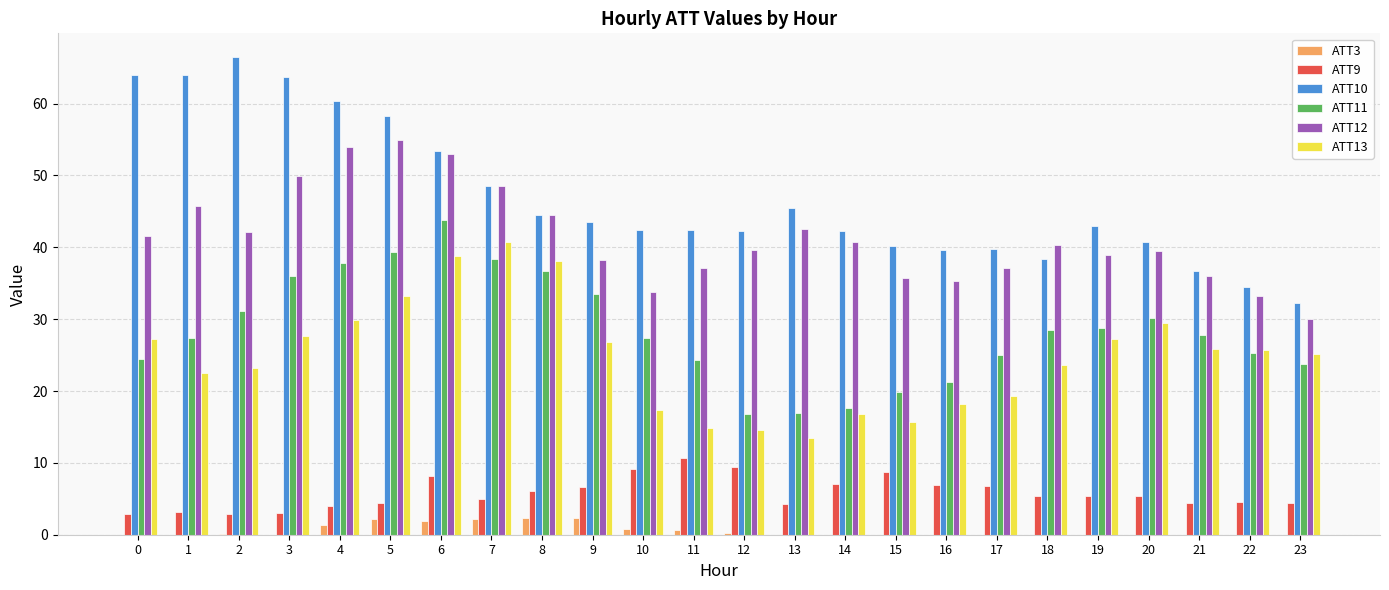

Is the value of ATT3 at 19 greater than the value of ATT12 at 20?

No